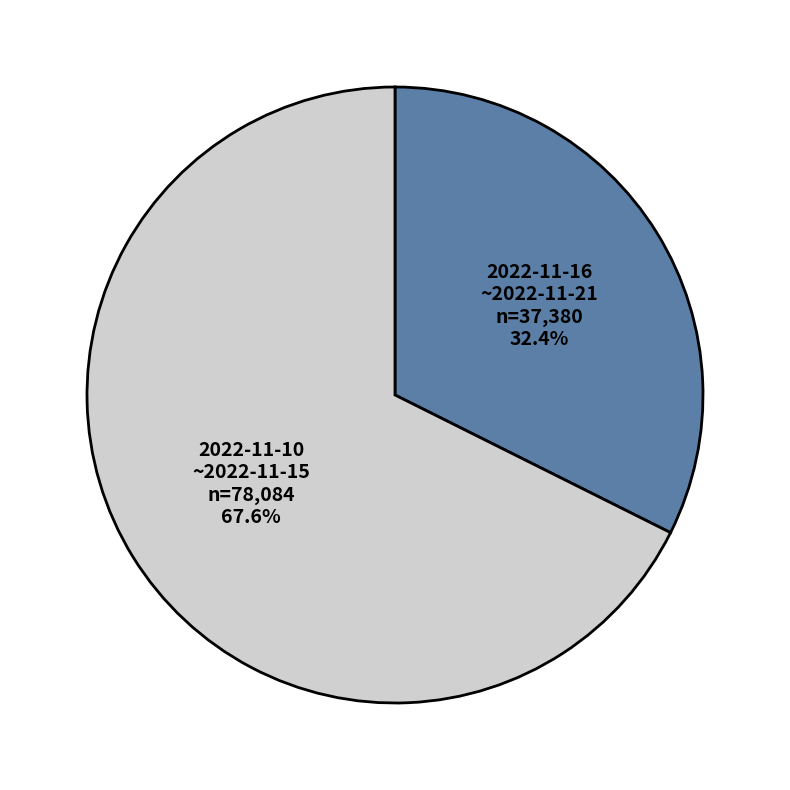

Count the number of slices in the pie.

2